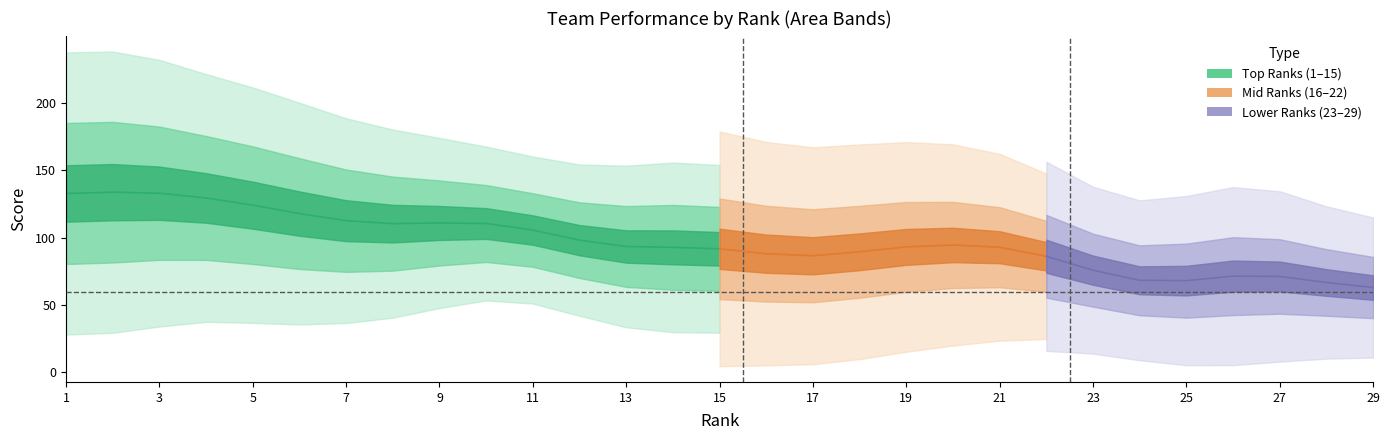

At which category is the sum across all series the highest?

2